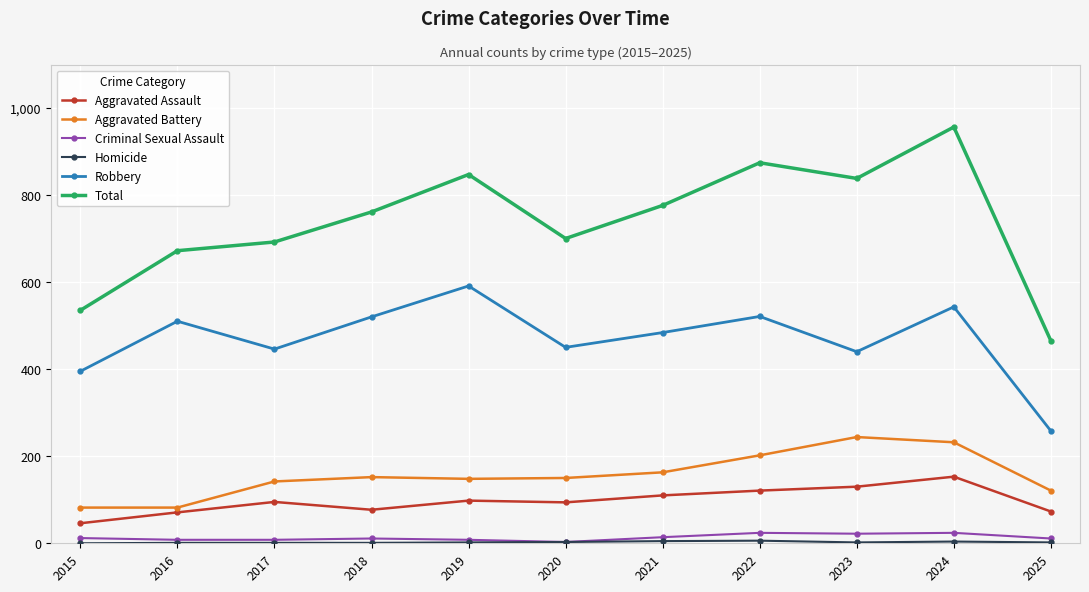

True or false: Robbery has a value of 311 at 2019.

False